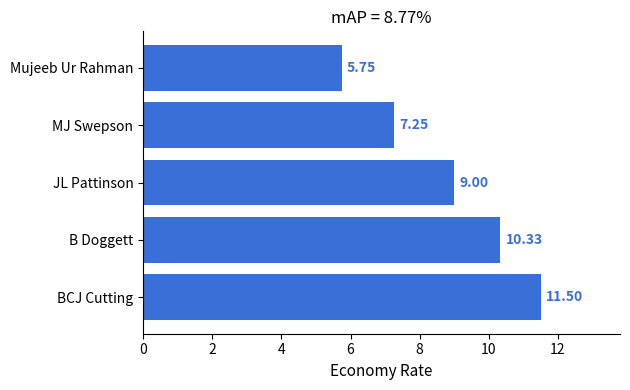

What is the change in value from BCJ Cutting to JL Pattinson?

-2.5